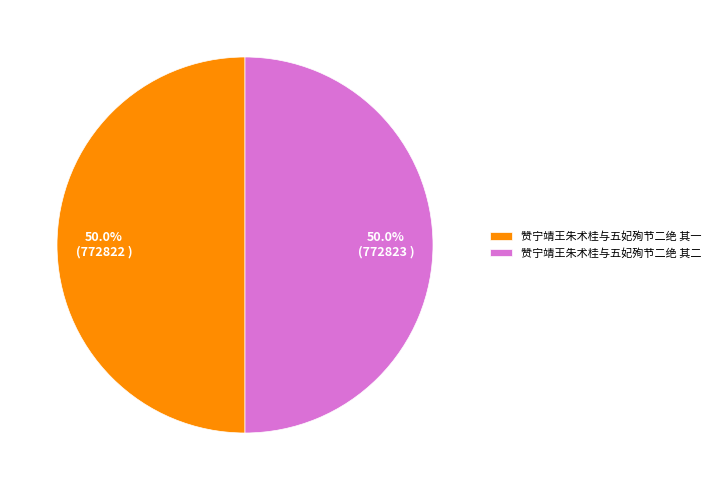

Approximately how many times larger is the value at 赞宁靖王朱术桂与五妃殉节二绝 其一 compared to 赞宁靖王朱术桂与五妃殉节二绝 其二?

1.0